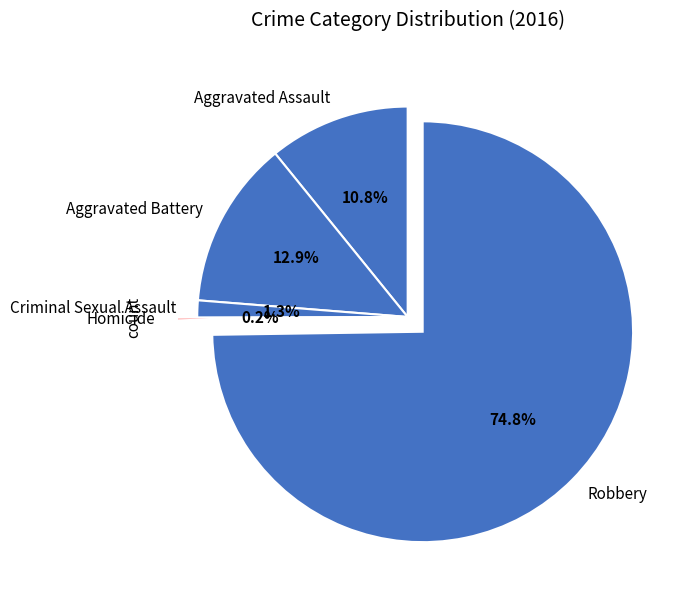

Which has a higher value, Criminal Sexual Assault or Robbery?

Robbery